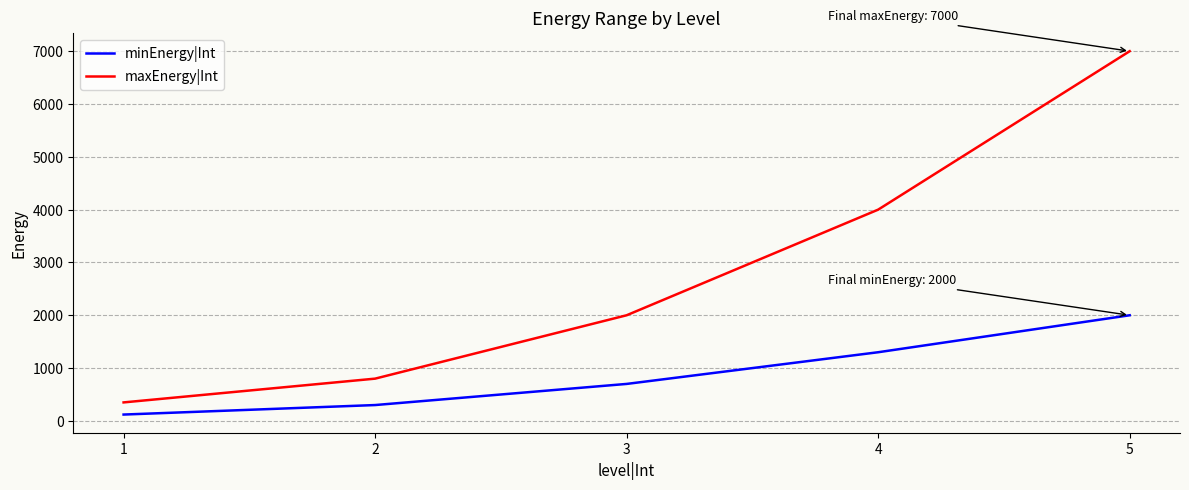

List the labels in order of maxEnergy|Int value, largest first.

5, 4, 3, 2, 1